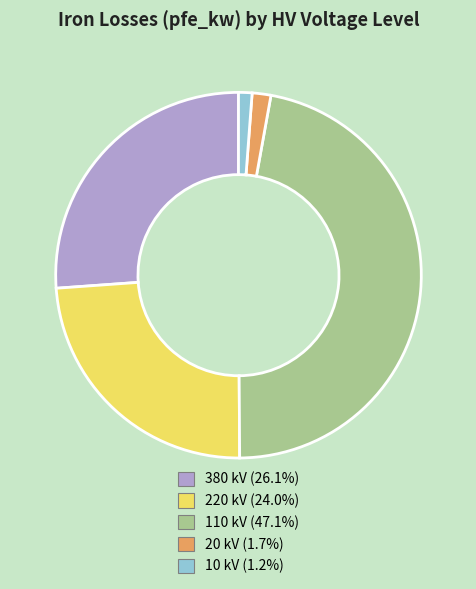

Does 380 kV (26.1%) account for over 50% of the chart?

No